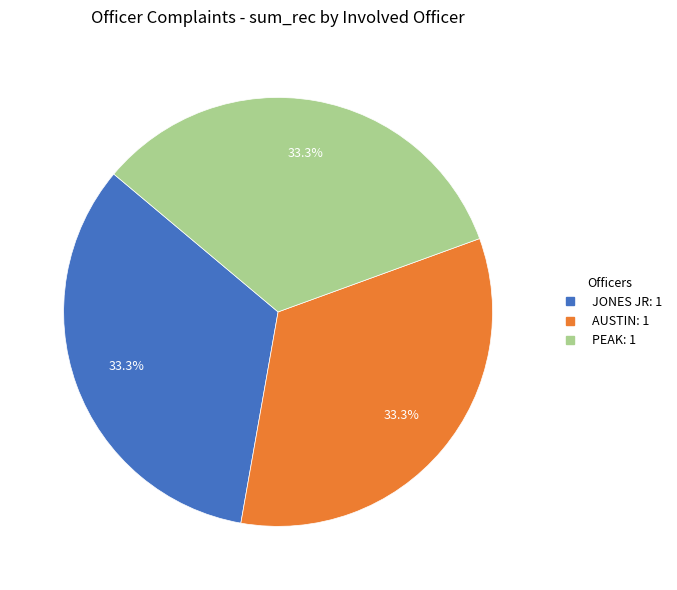

Count the number of slices in the pie.

3